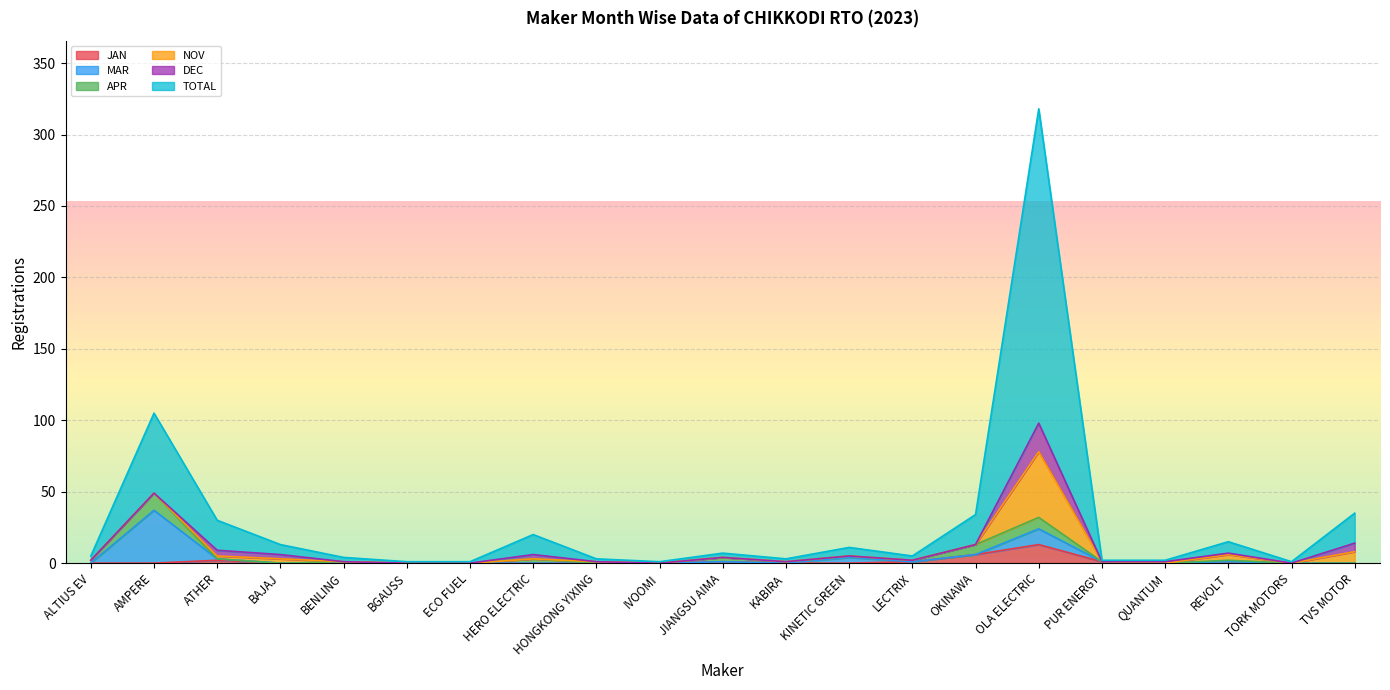

Does the chart display data point markers on the line(s)?

No